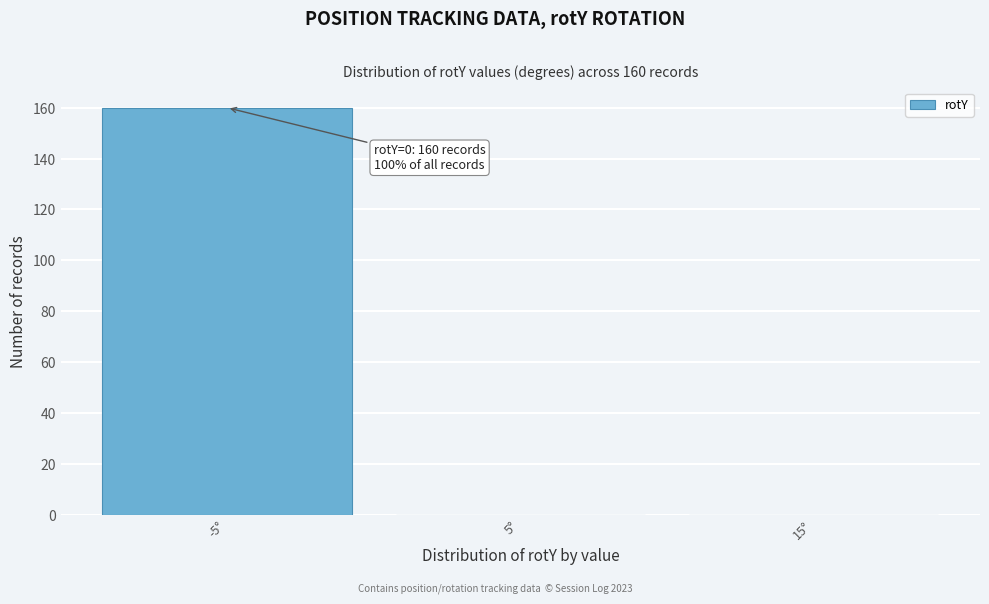

Reading left to right, transcribe all the data shown in this chart.

-5°=160	5°=0	15°=0